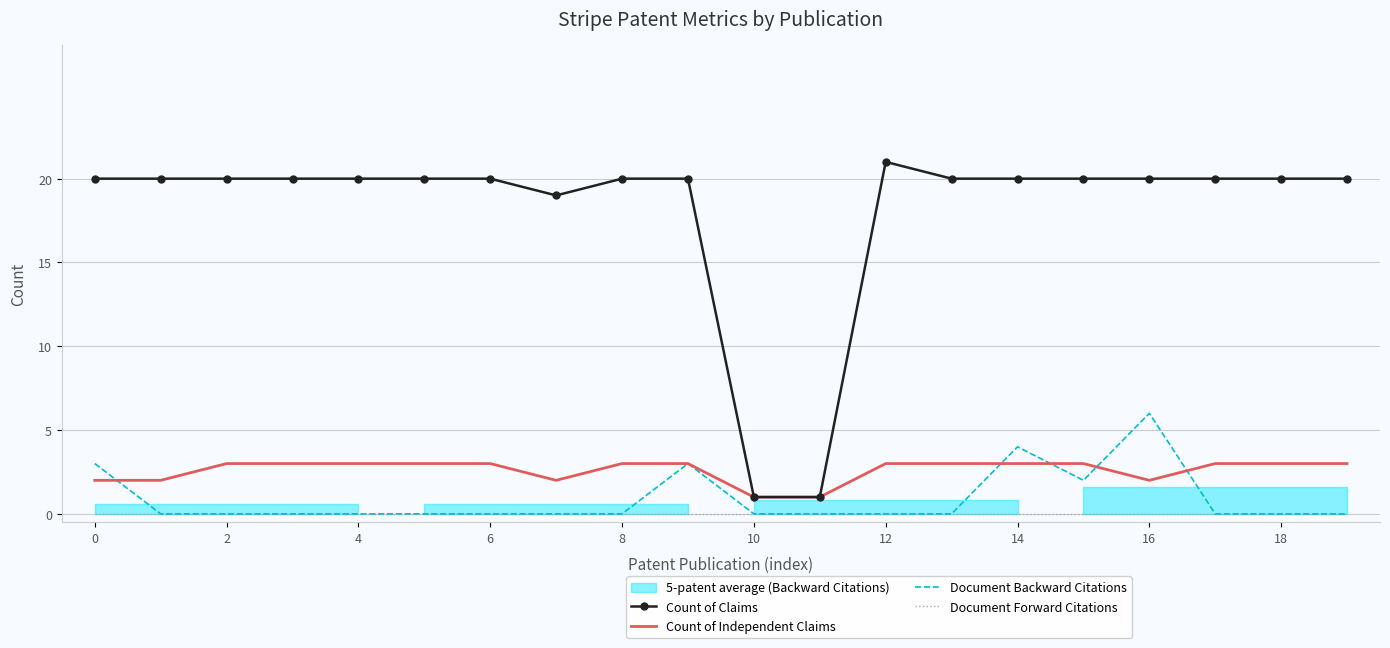

Is it true that Count of Independent Claims equals 1 at 4?

False